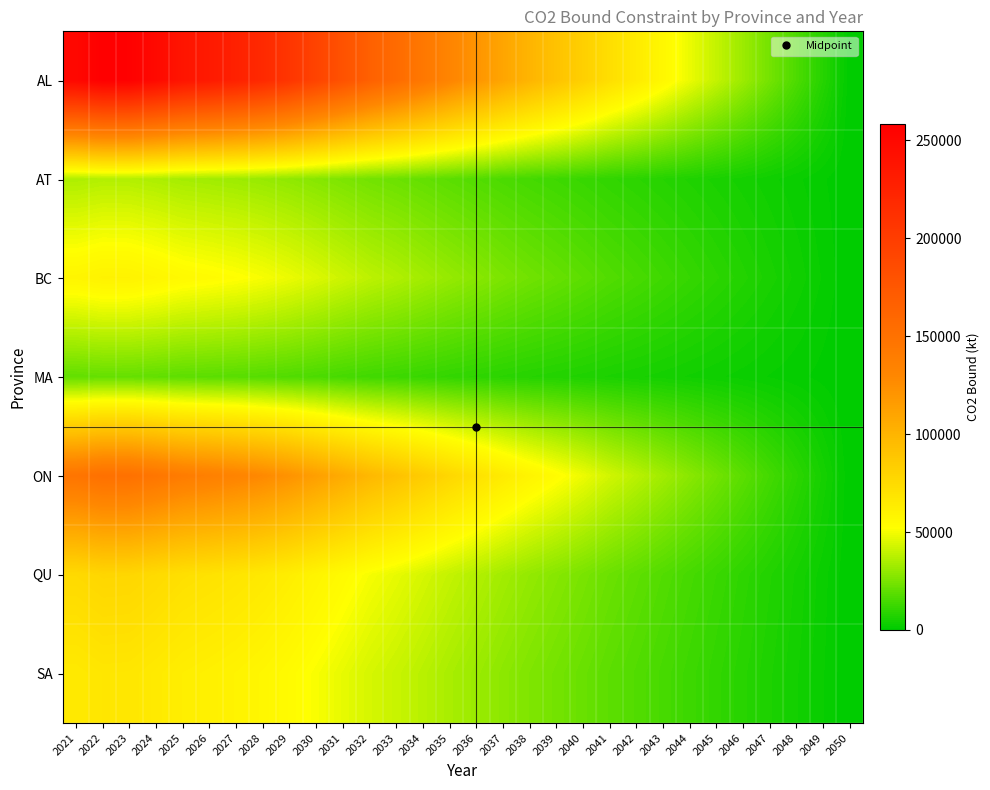

Reading left to right, extract all data points from this chart.

AL: 2021=250472.2	2022=258065.2	2023=256944.1	2024=248352.4	2025=238190.1	2026=232767.4	2027=226480.9	2028=218075.6	2029=207017.8	2030=193624.7	2031=179944.2	2032=166284.2	2033=155818.0	2034=143999.8	2035=131923.4	2036=120709.8	2037=109713.3	2038=99638.7	2039=90883.3	2040=82111.0	2041=72480.6	2042=64377.2	2043=56155.2	2044=47819.6	2045=39760.2	2046=31773.8	2047=23685.1	2048=15786.6	2049=7867.9	2050=0.0
AT: 2021=35600.1	2022=36679.3	2023=36520.0	2024=35298.8	2025=33854.4	2026=33083.7	2027=32190.2	2028=30995.5	2029=29423.8	2030=27520.3	2031=25575.8	2032=23634.3	2033=22146.7	2034=20467.0	2035=18750.5	2036=17156.7	2037=15593.8	2038=14161.9	2039=12917.4	2040=11670.6	2041=10301.8	2042=9150.0	2043=7981.4	2044=6796.7	2045=5651.2	2046=4516.1	2047=3366.4	2048=2243.8	2049=1118.3	2050=0.0
BC: 2021=58094.7	2022=59855.8	2023=59595.8	2024=57603.0	2025=55246.0	2026=53988.2	2027=52530.1	2028=50580.6	2029=48015.8	2030=44909.4	2031=41736.4	2032=38568.1	2033=36140.5	2034=33399.4	2035=30598.4	2036=27997.5	2037=25447.0	2038=23110.3	2039=21079.5	2040=19044.9	2041=16811.2	2042=14931.7	2043=13024.7	2044=11091.3	2045=9222.0	2046=7369.6	2047=5493.6	2048=3661.6	2049=1824.9	2050=0.0
MA: 2021=20245.1	2022=20858.8	2023=20768.2	2024=20073.8	2025=19252.4	2026=18814.1	2027=18306.0	2028=17626.6	2029=16732.8	2030=15650.3	2031=14544.5	2032=13440.4	2033=12594.4	2034=11639.2	2035=10663.1	2036=9756.7	2037=8867.9	2038=8053.6	2039=7345.9	2040=6636.9	2041=5858.4	2042=5203.5	2043=4538.9	2044=3865.2	2045=3213.7	2046=2568.2	2047=1914.4	2048=1276.0	2049=636.0	2050=0.0
ON: 2021=147290.6	2022=151755.7	2023=151096.4	2024=146044.0	2025=140068.1	2026=136879.2	2027=133182.4	2028=128239.7	2029=121737.1	2030=113861.3	2031=105816.4	2032=97783.7	2033=91629.0	2034=84679.3	2035=77577.8	2036=70983.6	2037=64517.1	2038=58592.7	2039=53444.1	2040=48285.5	2041=42622.3	2042=37857.1	2043=33022.2	2044=28120.4	2045=23381.0	2046=18684.6	2047=13928.1	2048=9283.4	2049=4626.7	2050=0.0
QU: 2021=75796.9	2022=78094.7	2023=77755.4	2024=75155.5	2025=72080.2	2026=70439.2	2027=68536.8	2028=65993.2	2029=62646.9	2030=58594.0	2031=54454.0	2032=50320.3	2033=47153.1	2034=43576.7	2035=39922.2	2036=36528.7	2037=33201.0	2038=30152.3	2039=27502.8	2040=24848.1	2041=21933.8	2042=19481.6	2043=16993.5	2044=14471.0	2045=12032.1	2046=9615.3	2047=7167.5	2048=4777.3	2049=2381.0	2050=0.0
SA: 2021=65625.5	2022=67614.9	2023=67321.2	2024=65070.1	2025=62407.5	2026=60986.7	2027=59339.6	2028=57137.3	2029=54240.1	2030=50731.0	2031=47146.6	2032=43567.6	2033=40825.4	2034=37729.0	2035=34564.9	2036=31626.8	2037=28745.7	2038=26106.0	2039=23812.1	2040=21513.7	2041=18990.4	2042=16867.3	2043=14713.1	2044=12529.1	2045=10417.5	2046=8325.0	2047=6205.7	2048=4136.2	2049=2061.4	2050=0.0